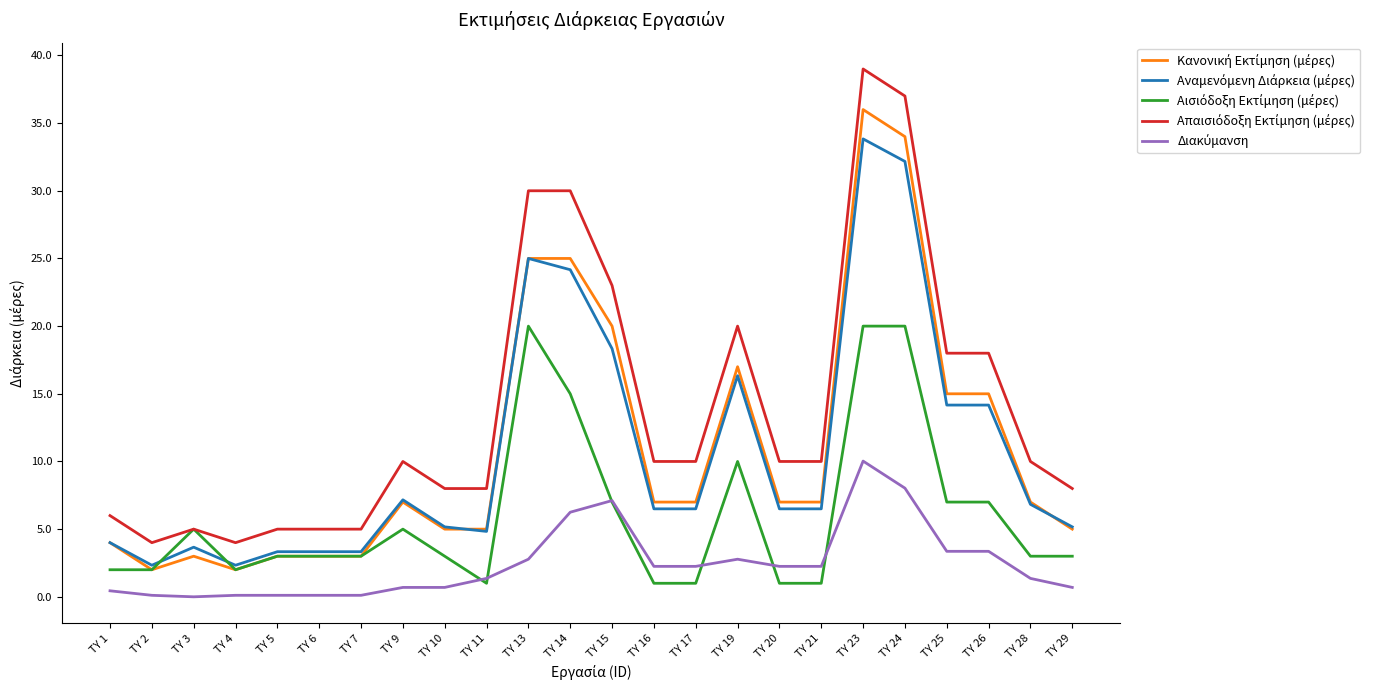

Does the chart display data point markers on the line(s)?

No